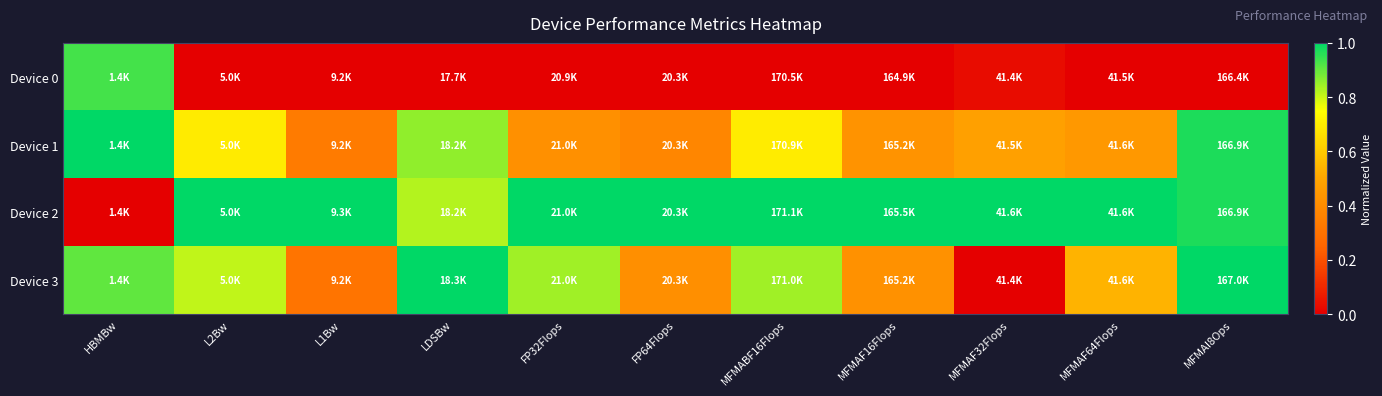

Count the number of data series in this chart.

4